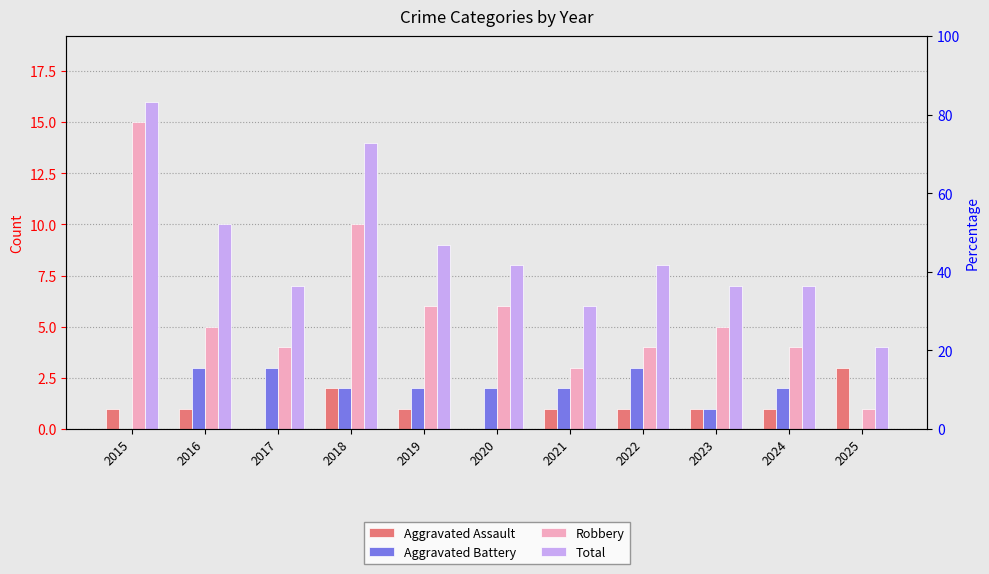

What is the difference between the highest and lowest values at 2022?

7